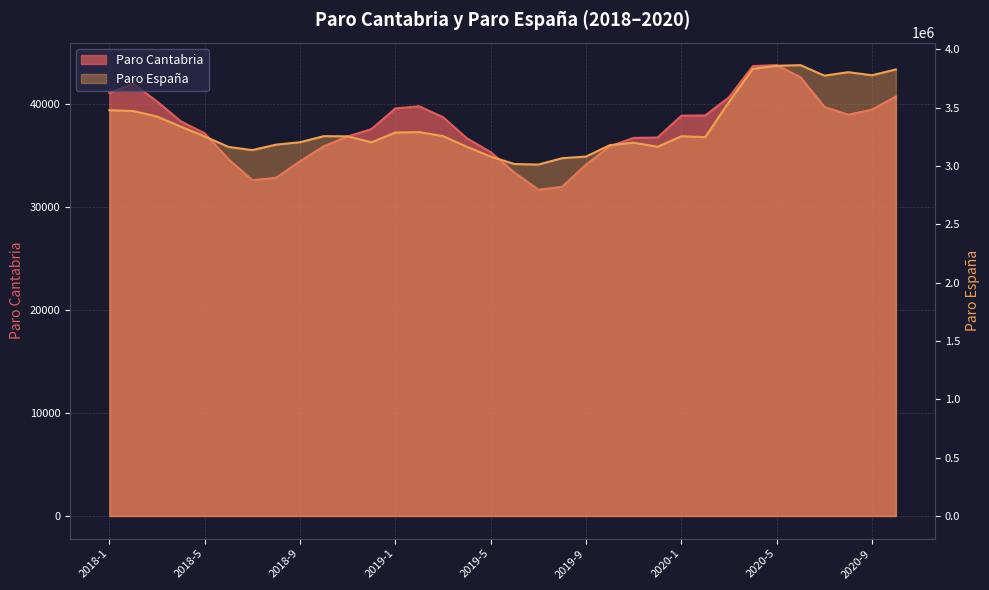

Count the number of data series in this chart.

2